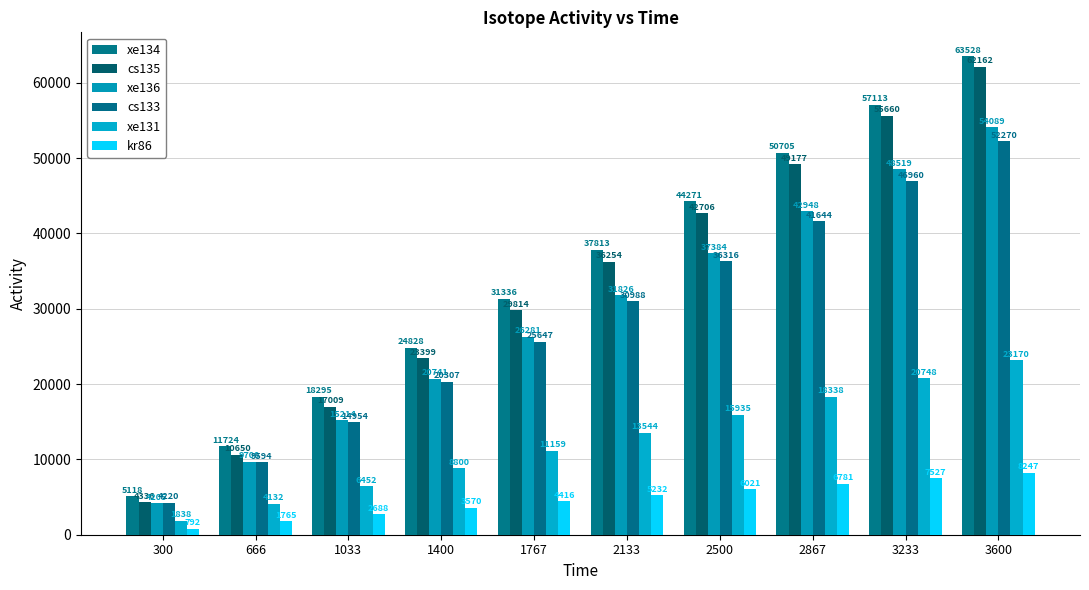

Between 300 and 1767, which is larger?

1767